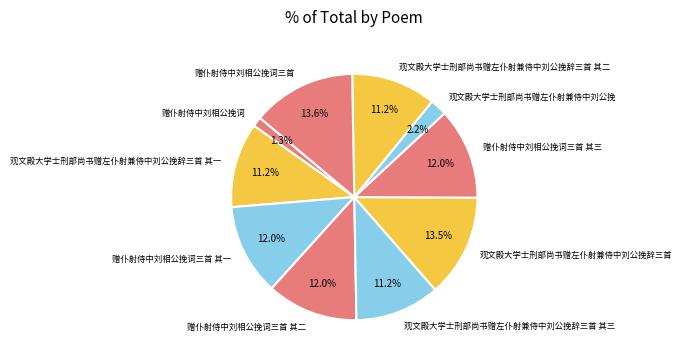

The 赠仆射侍中刘相公挽词三首 其一 slice represents 24% of the pie. True or false?

False